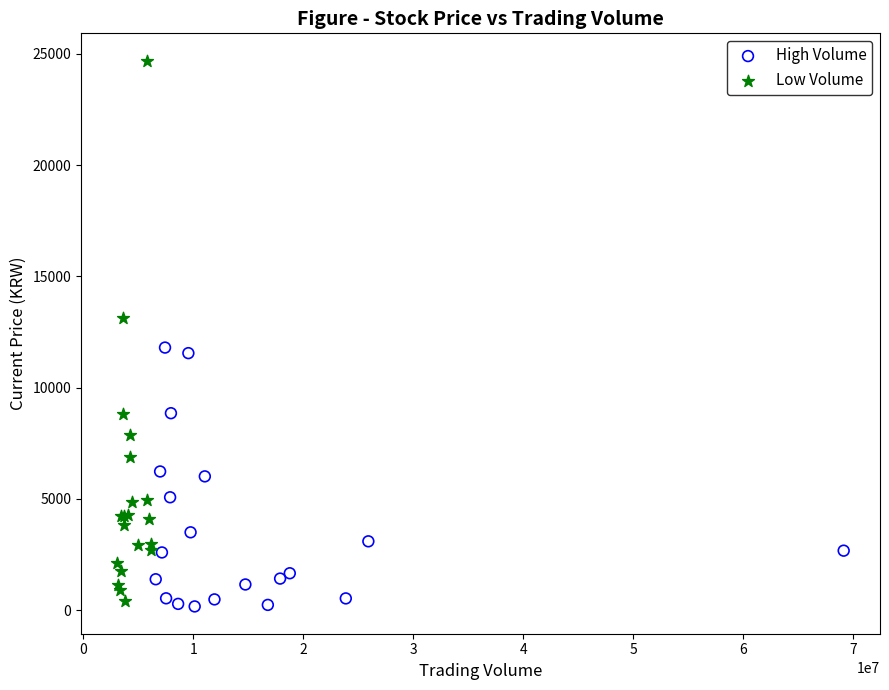

What are all the series names shown in the legend?

High Volume, Low Volume